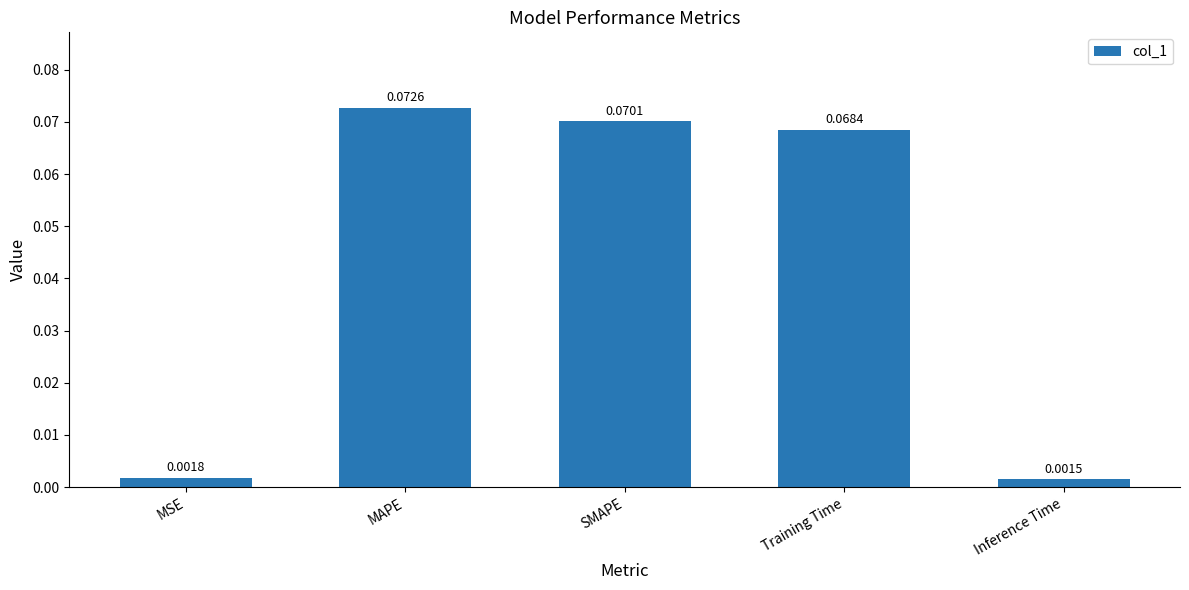

What is the label of the 1st bar from the left?

MSE